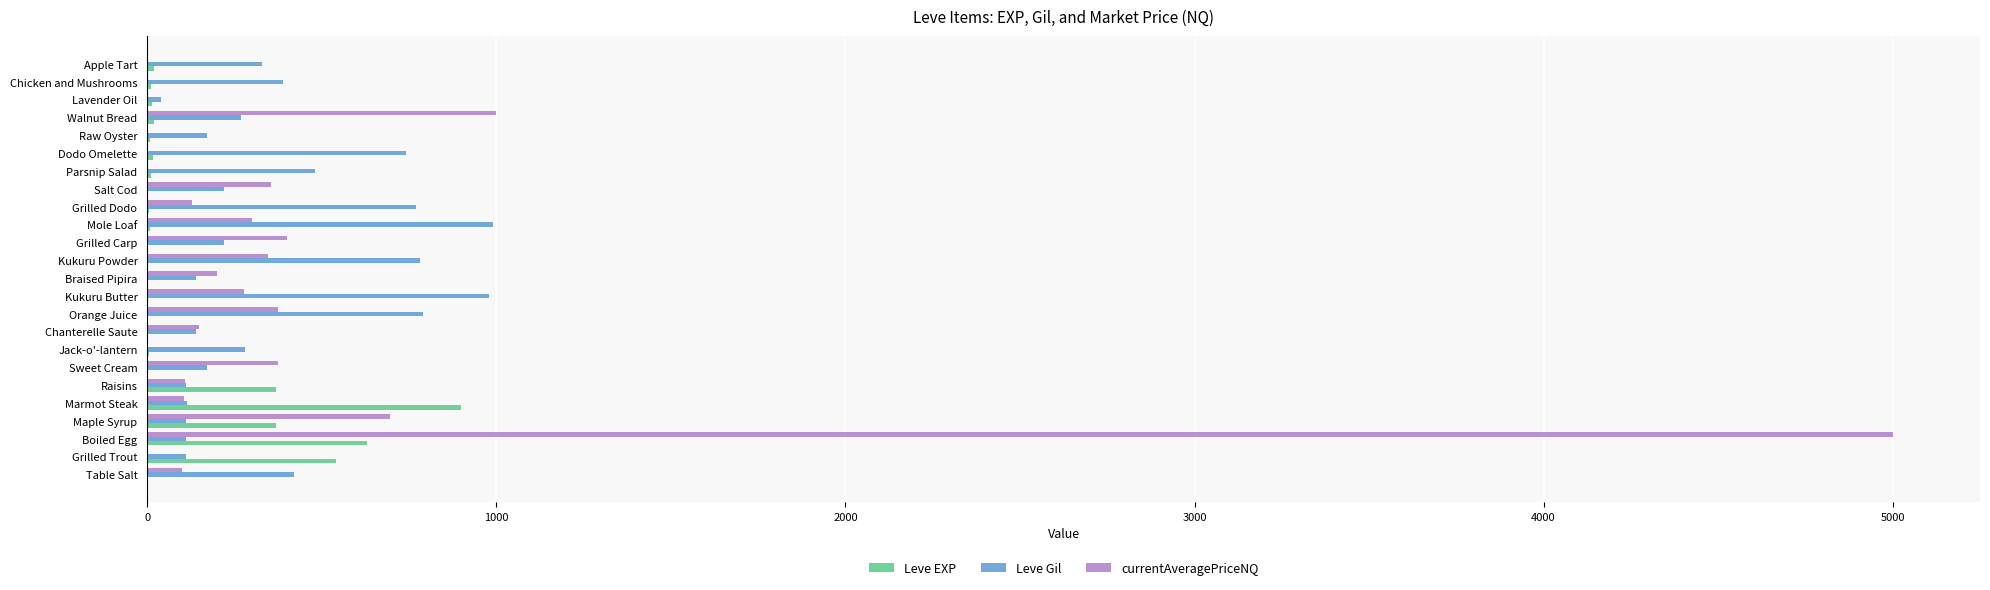

True or false: Leve Gil has a value of 112.0 at Maple Syrup.

True